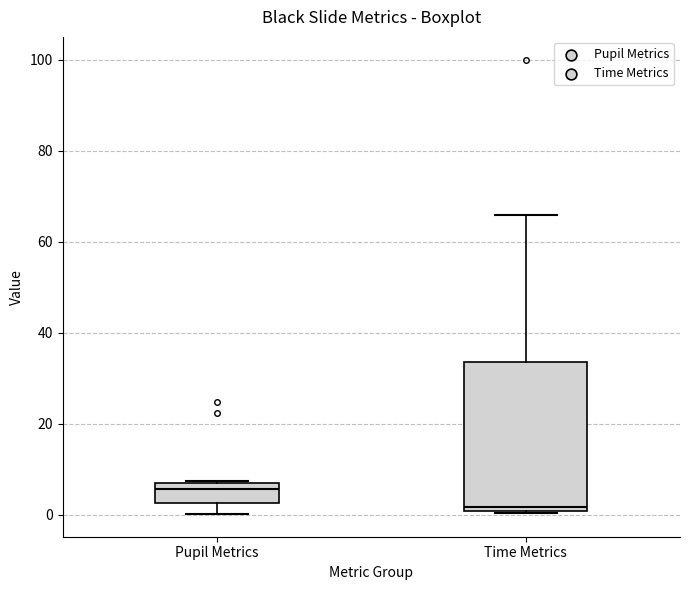

Where does the median line of the box for Time Metrics sit on the y-axis? The values are not printed on the chart, so give them approximately, as read against the axis.

2